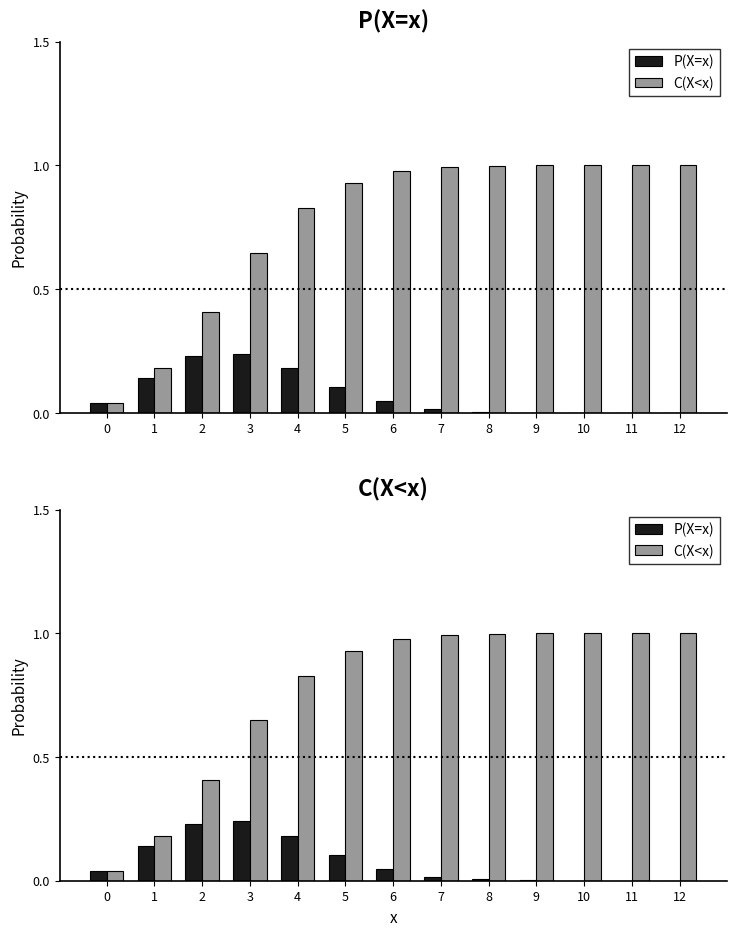

What is the value of the P(X=x) bar at the 5th from the left?

0.2